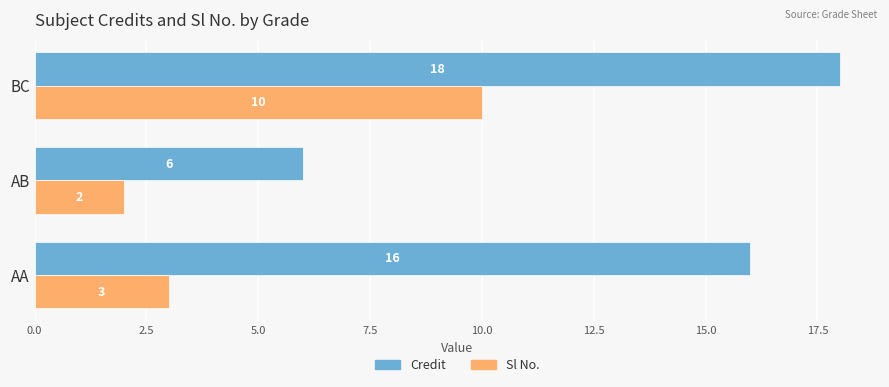

What is the difference between the second highest and minimum values in the Credit series?

10